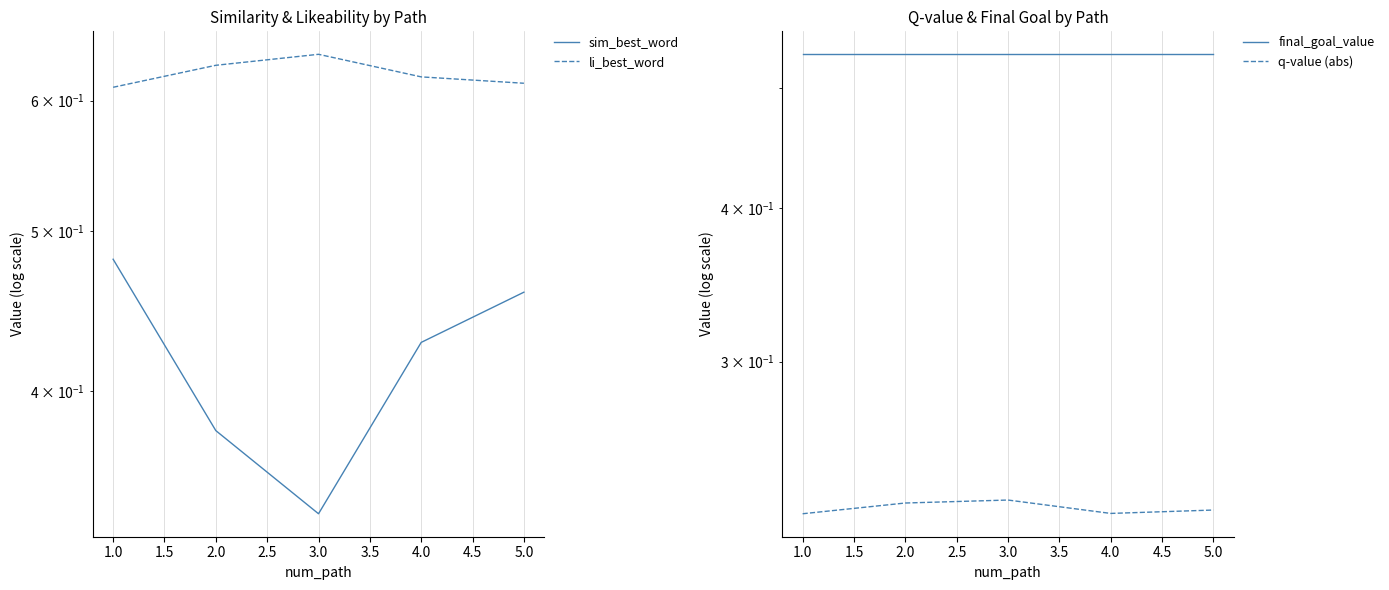

True or false: li_best_word and final_goal_value cross at least once.

False